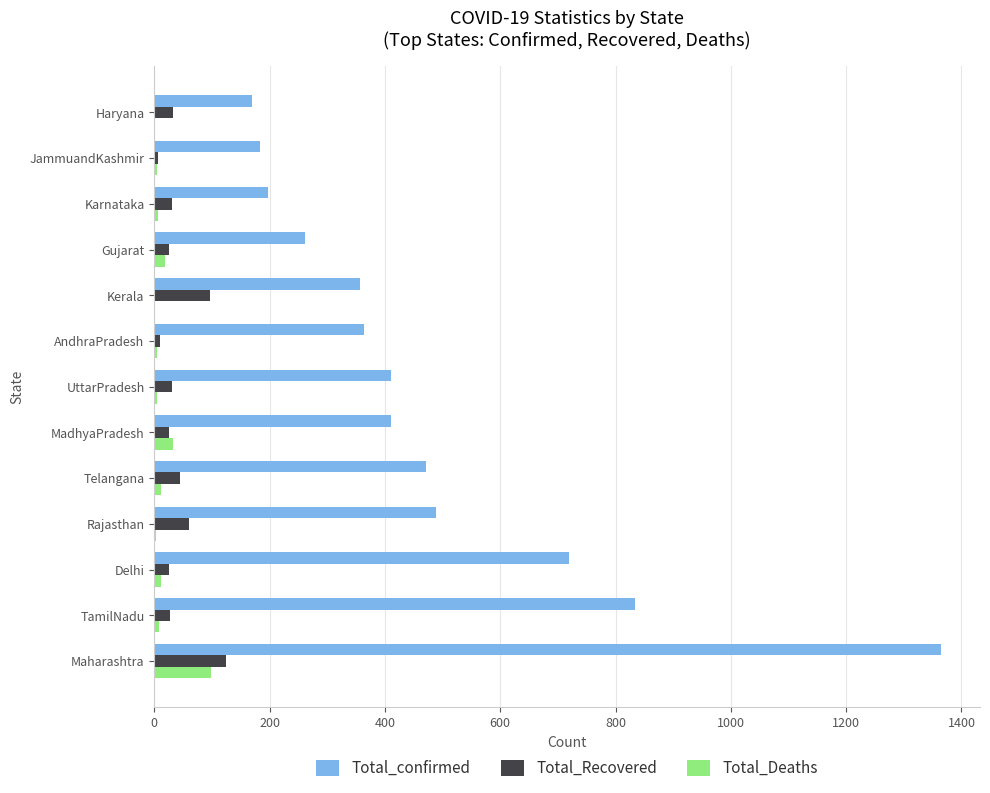

What is the average value of the Total_Deaths series?

16